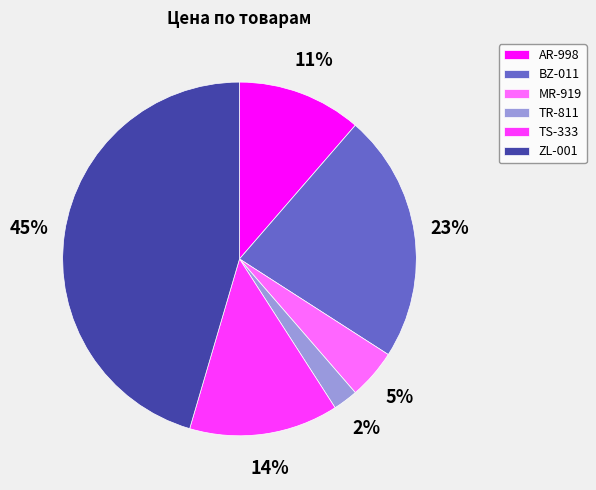

Is there a majority slice in this chart?

No